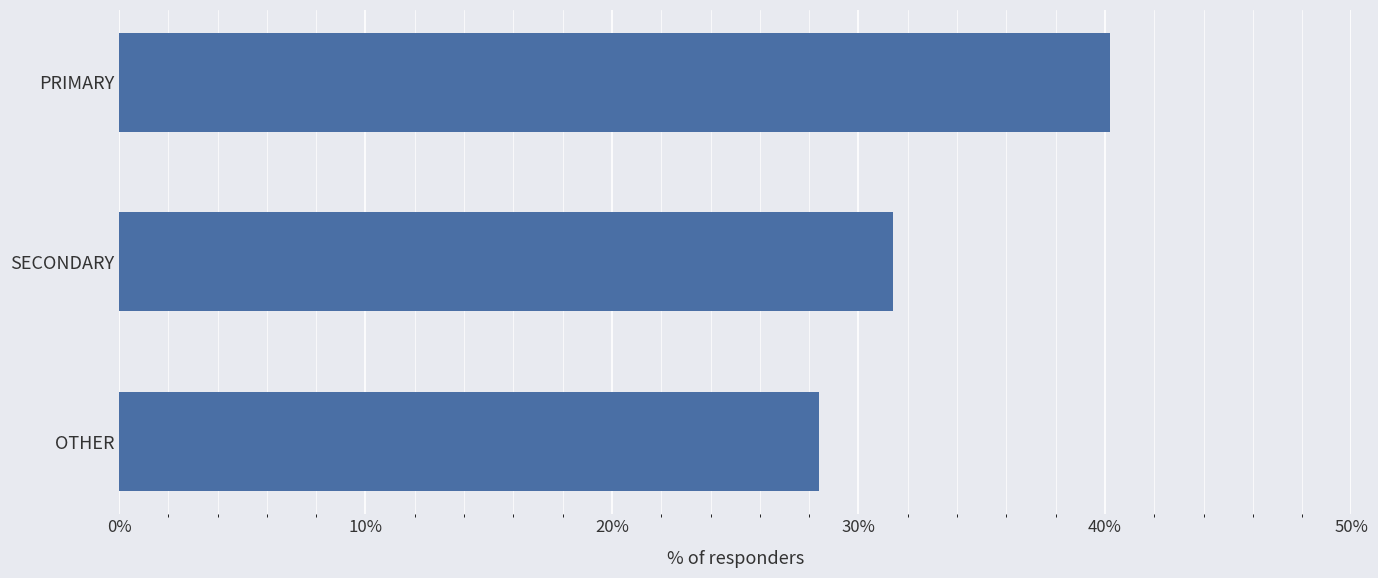

Reading top to bottom, what are all the values shown in this chart?

PRIMARY=40.2	SECONDARY=31.4	OTHER=28.4